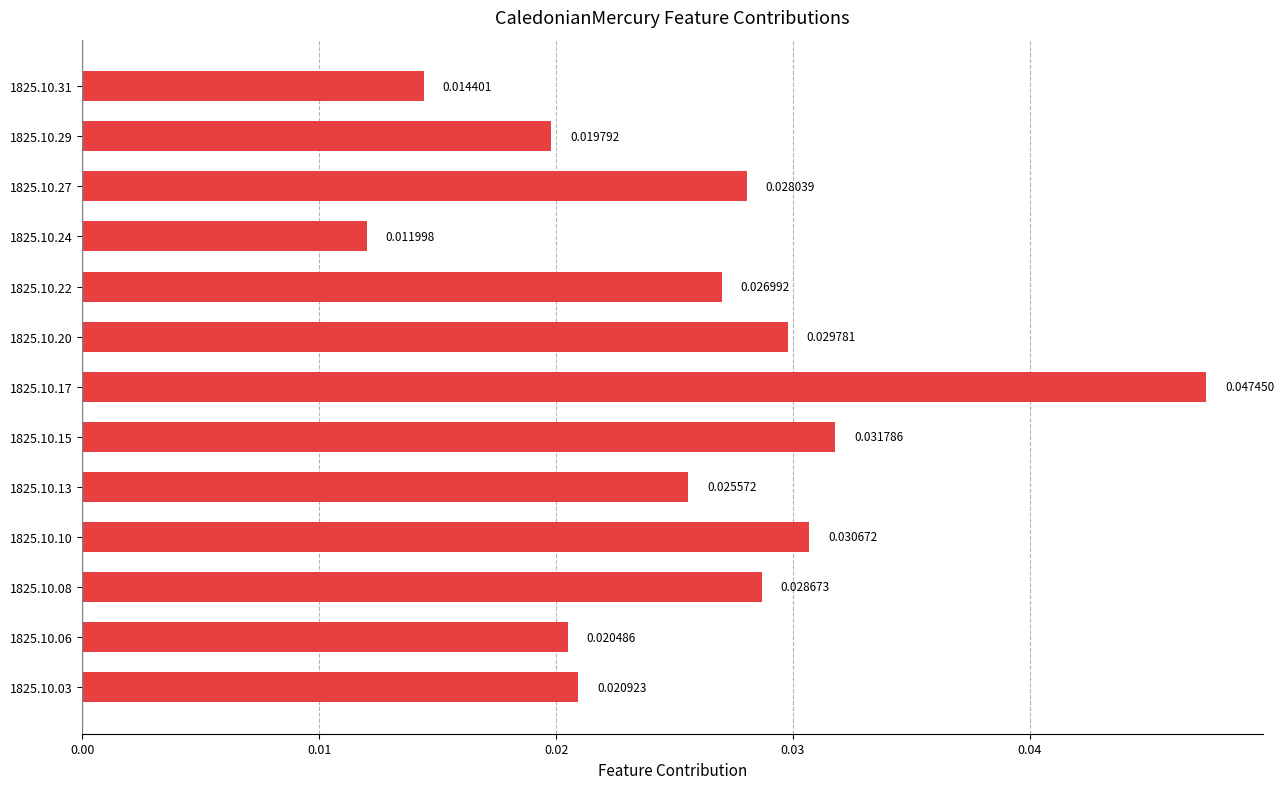

Between 1825.10.10 and 1825.10.15, which is larger?

1825.10.15